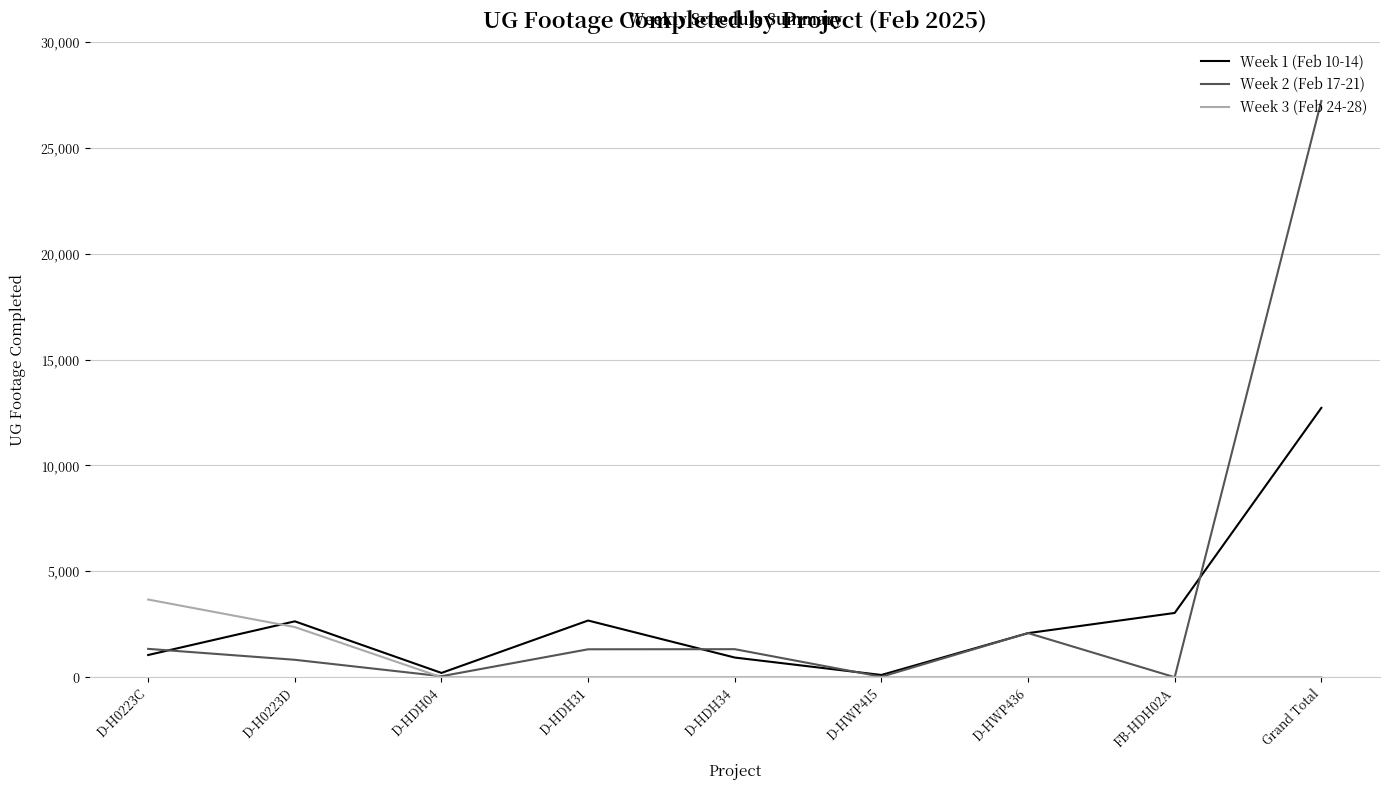

List the series in order of their peak value, highest first.

Week 2 (Feb 17-21), Week 1 (Feb 10-14), Week 3 (Feb 24-28)